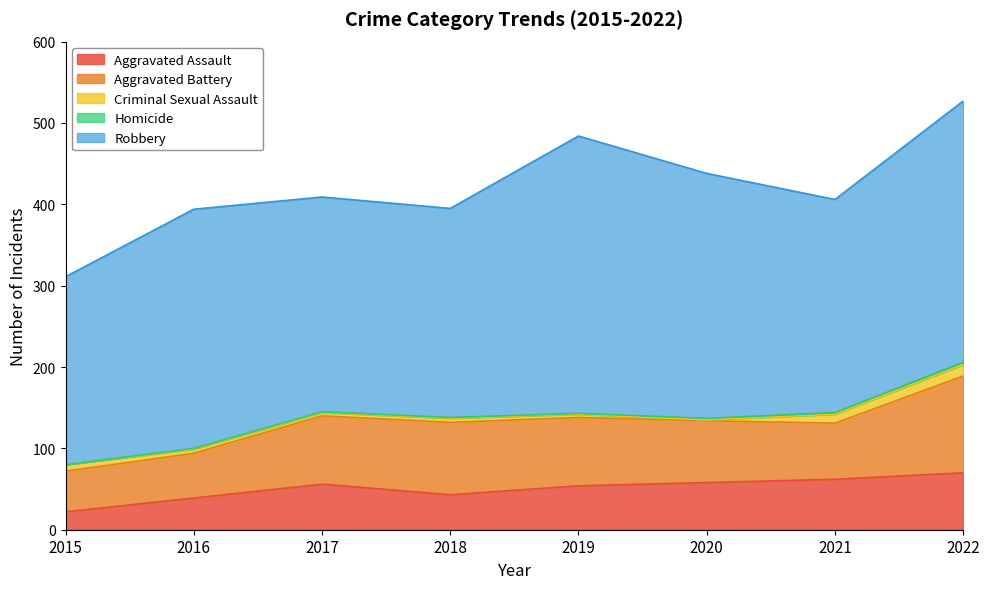

How many lines are shown in the chart?

5